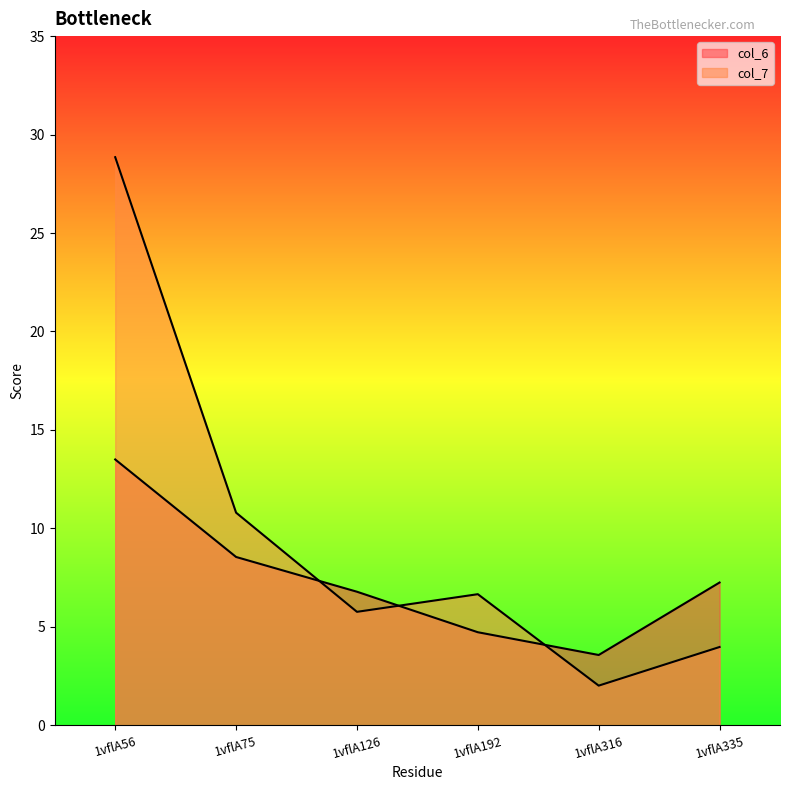

What is the approximate value of col_6 at 1vflA192?

4.7